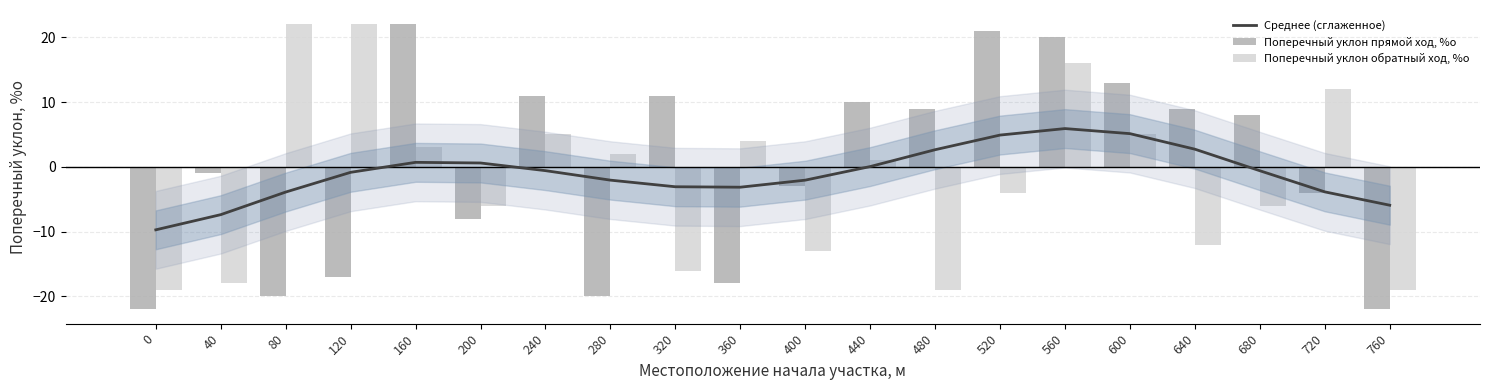

At 600, list the series in order from largest to smallest.

Поперечный уклон прямой ход, %о, Среднее (сглаженное), Поперечный уклон обратный ход, %о